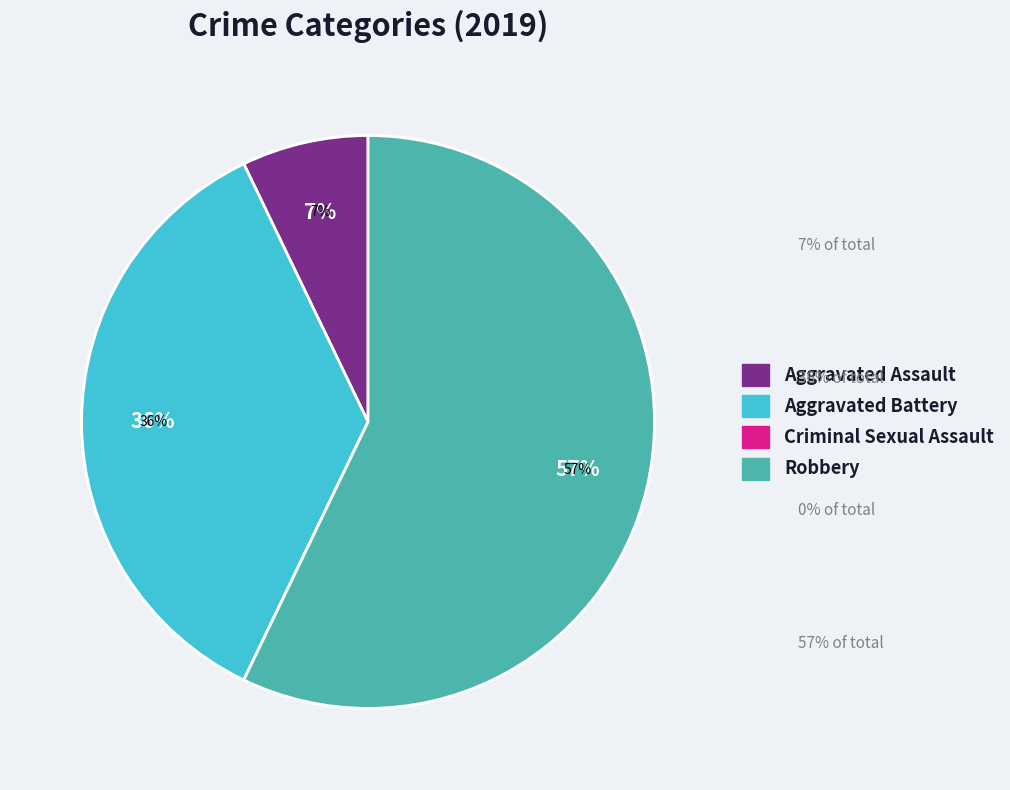

To the nearest percent, what is the average slice percentage?

25%